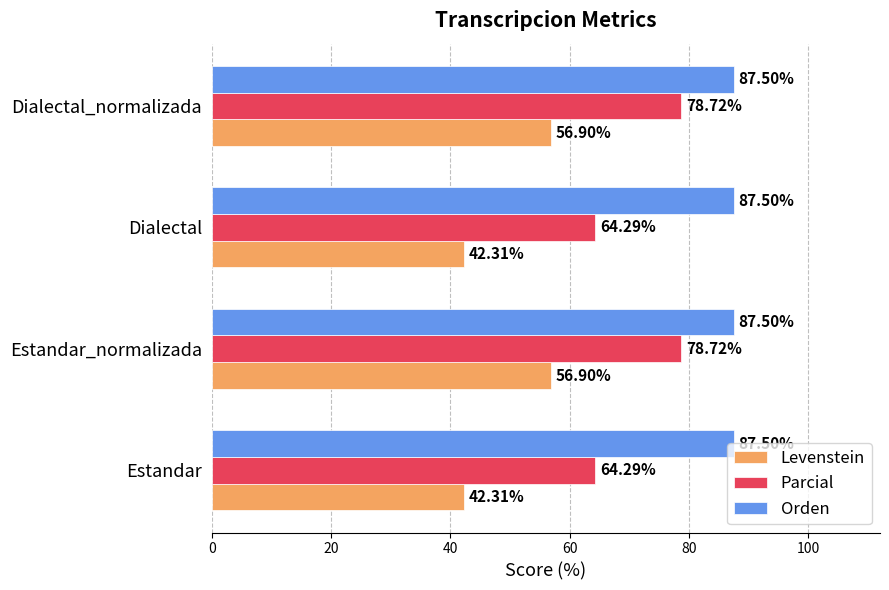

Rank the series by their average value, from highest to lowest.

Orden, Parcial, Levenstein